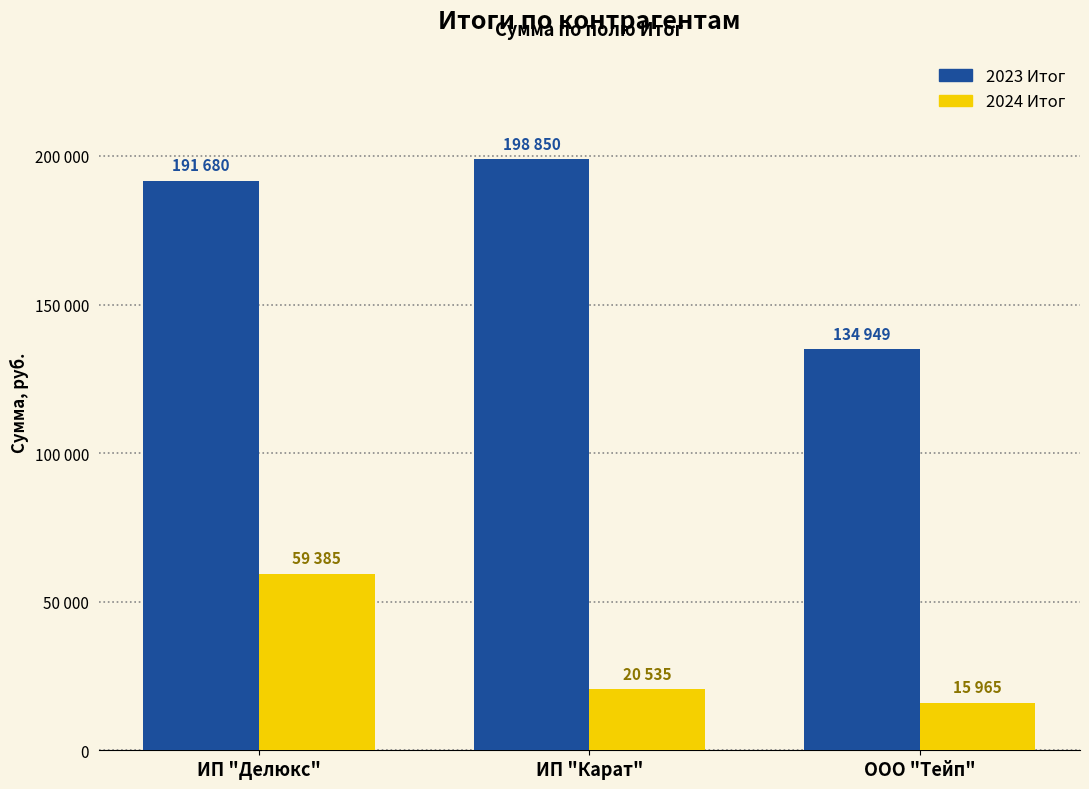

At which label does 2023 Итог first exceed 191680?

ИП "Карат"